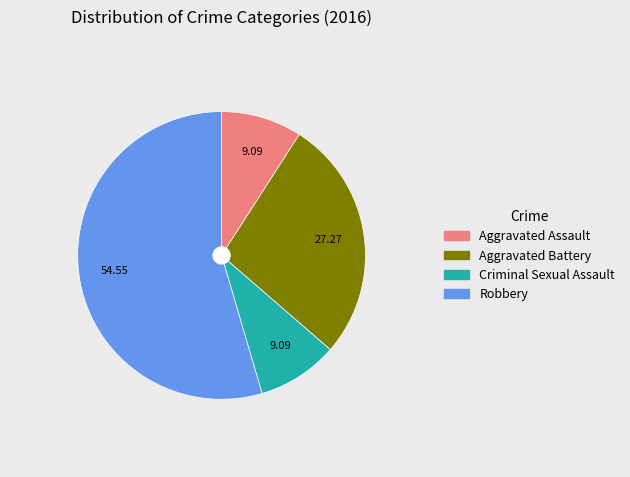

Is Aggravated Assault the majority of the pie?

No